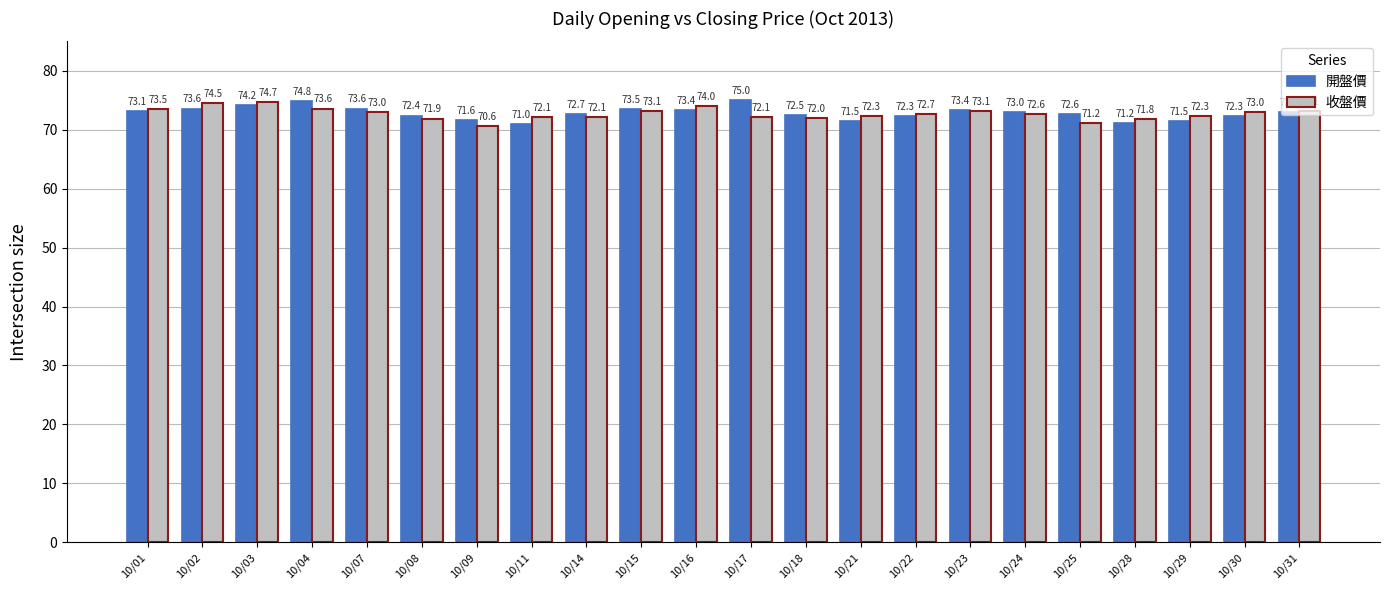

How many groups of bars are there?

22